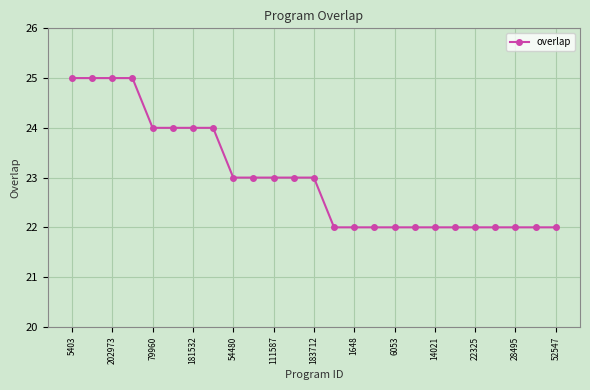

What is the maximum value shown in the chart?

25